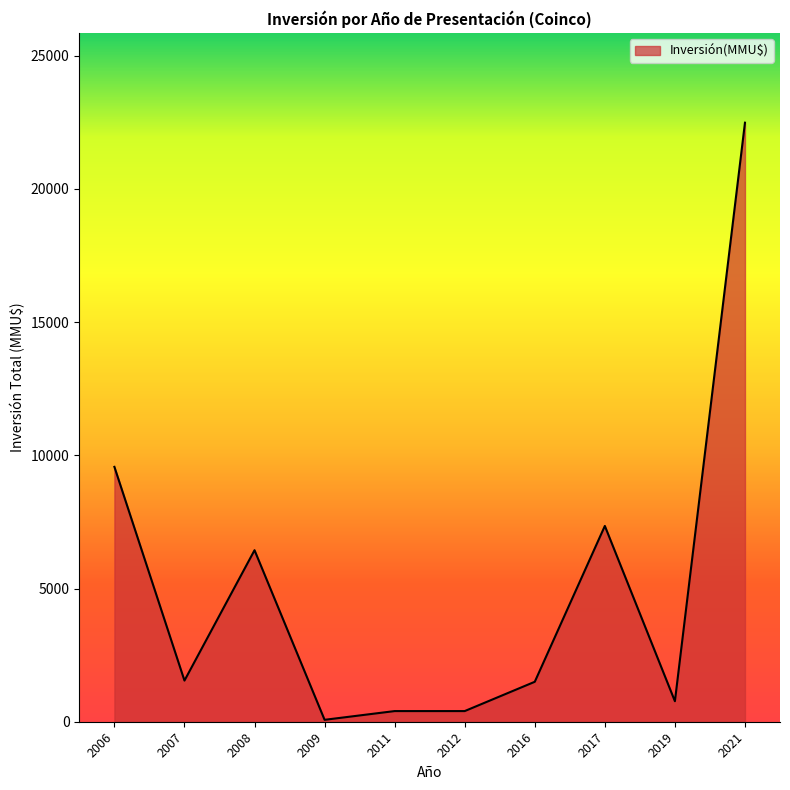

What is the average value?

5053